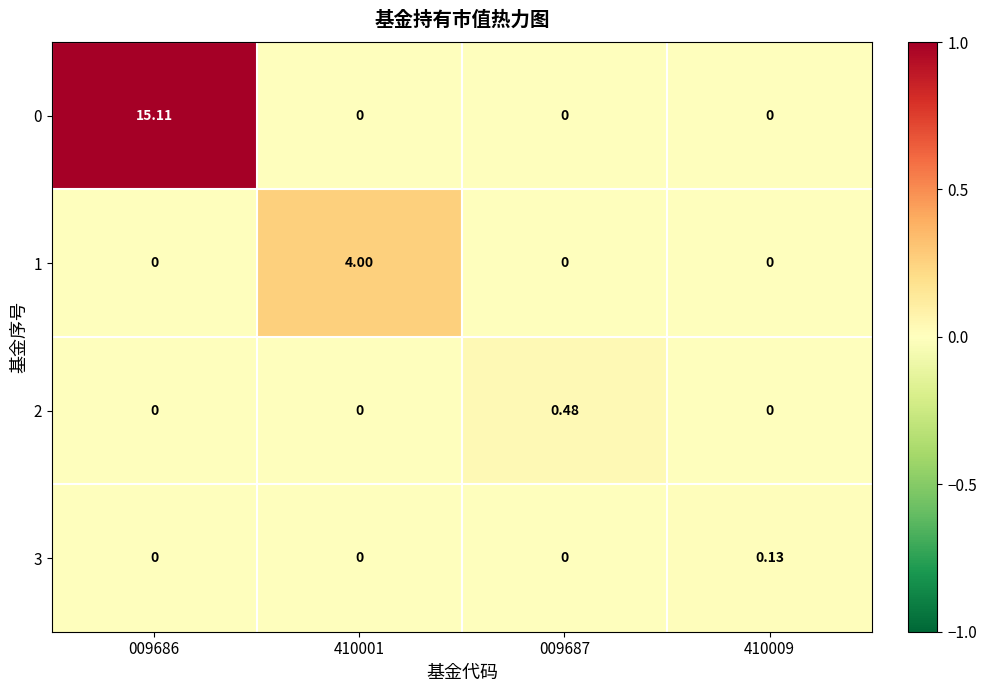

How many positive values does the 1 series have?

1